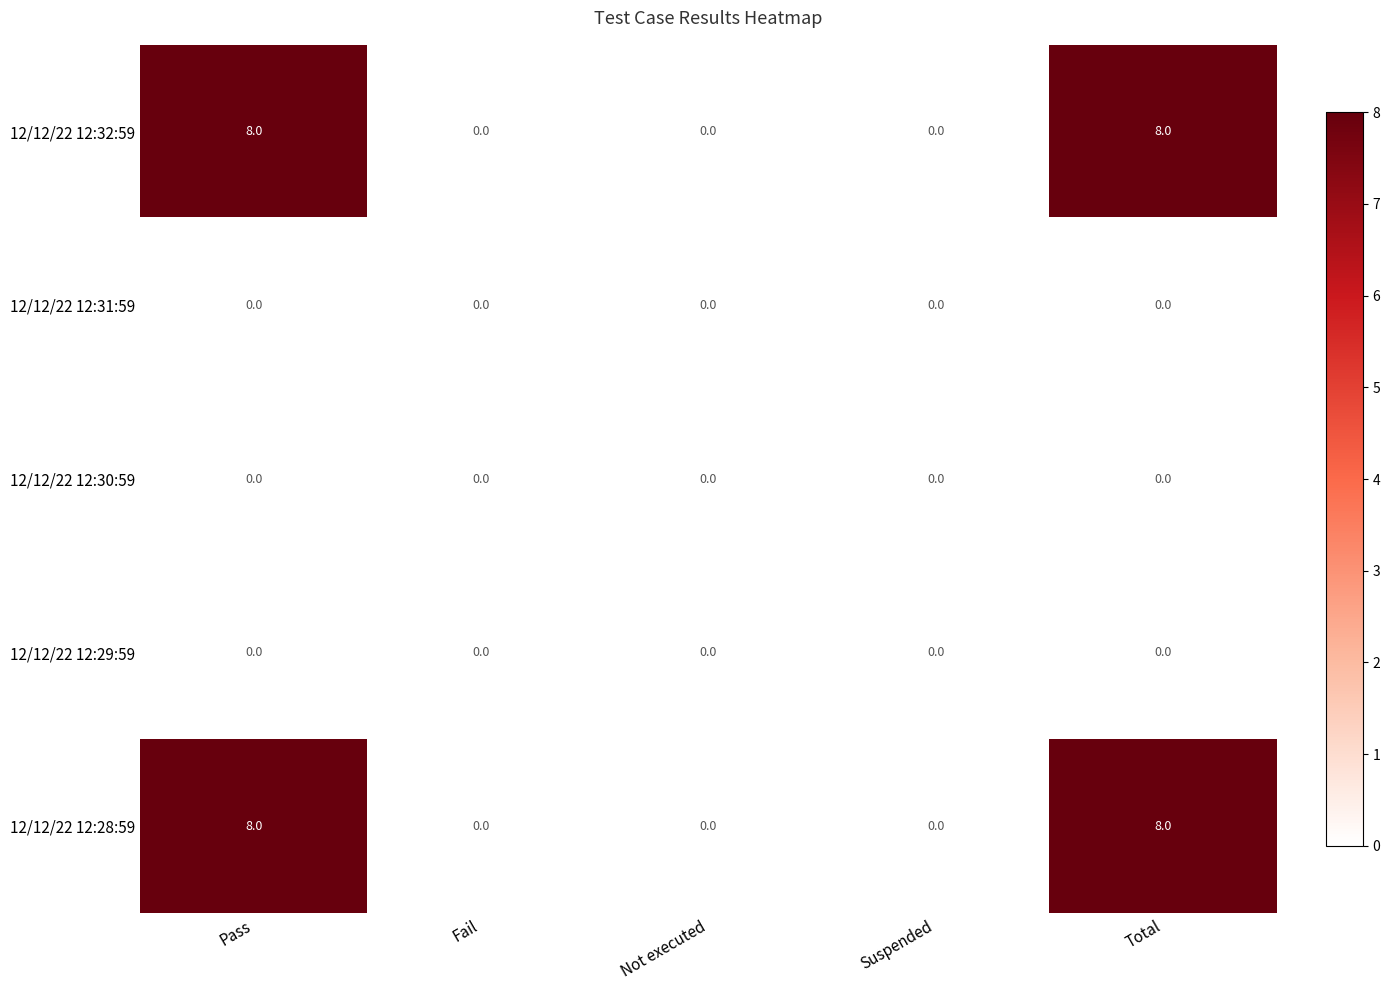

Reading left to right, what are all the values shown in this chart?

12/12/22 12:32:59: Pass=8	Fail=0	Not executed=0	Suspended=0	Total=8
12/12/22 12:31:59: Pass=0	Fail=0	Not executed=0	Suspended=0	Total=0
12/12/22 12:30:59: Pass=0	Fail=0	Not executed=0	Suspended=0	Total=0
12/12/22 12:29:59: Pass=0	Fail=0	Not executed=0	Suspended=0	Total=0
12/12/22 12:28:59: Pass=8	Fail=0	Not executed=0	Suspended=0	Total=8